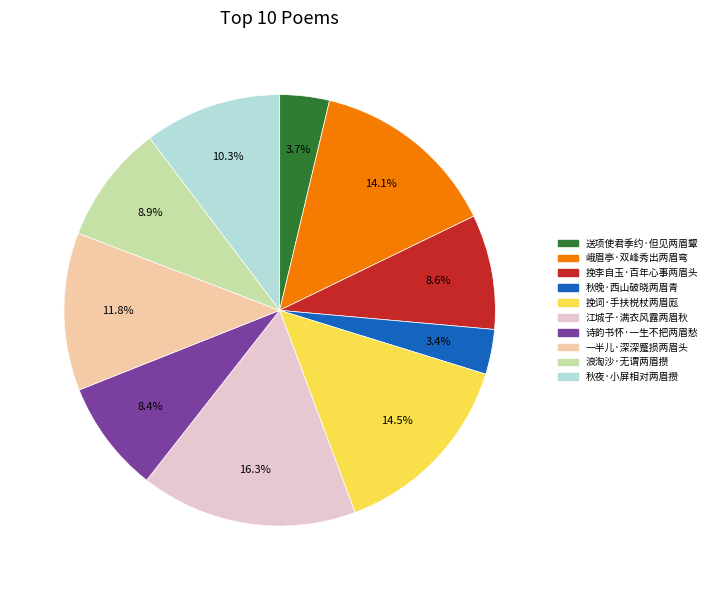

What portion of the pie excludes 江城子·满衣风露两眉秋?

83.7%